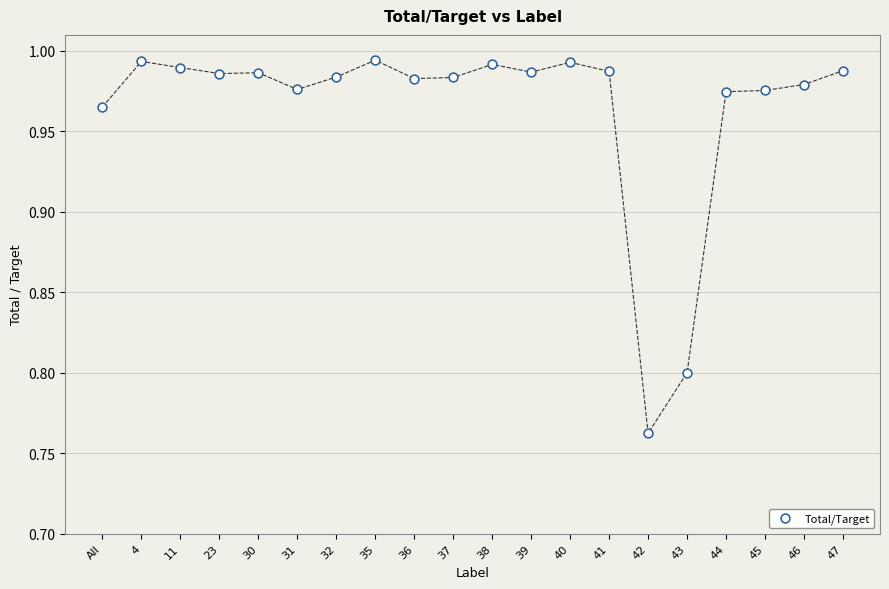

Count the number of points in this scatter plot.

20